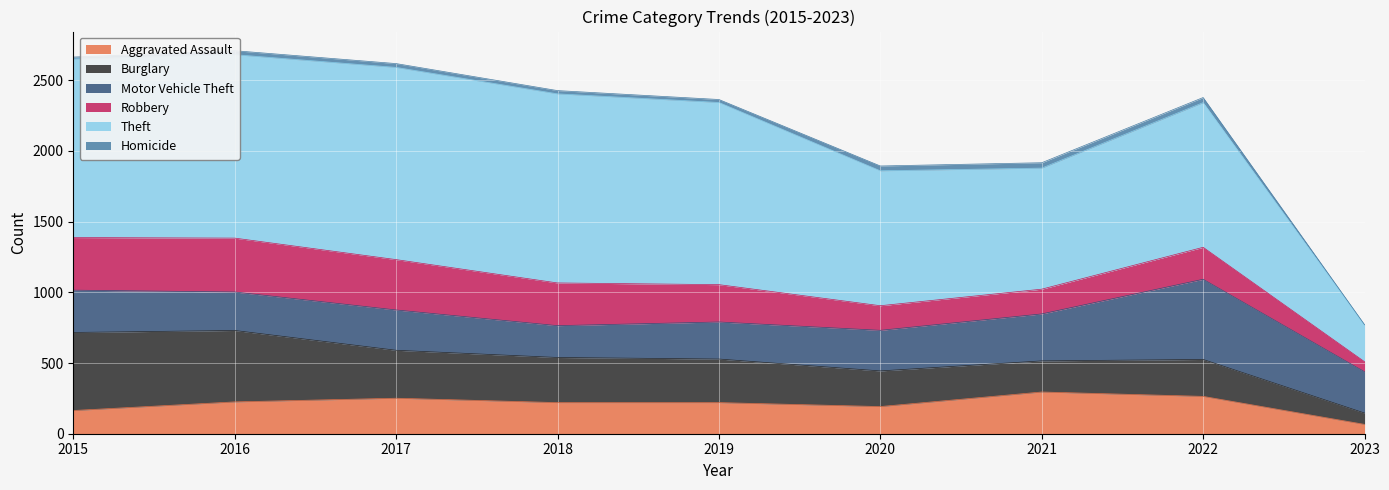

Is the value of Homicide at 2015 greater than the value of Burglary at 2017?

No